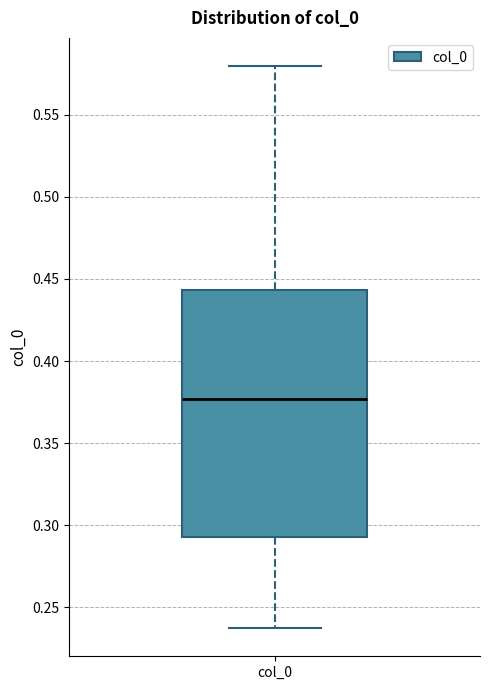

Where is the lower edge of the box for col_0 on the y-axis? The values are not printed on the chart, so give them approximately, as read against the axis.

0.295